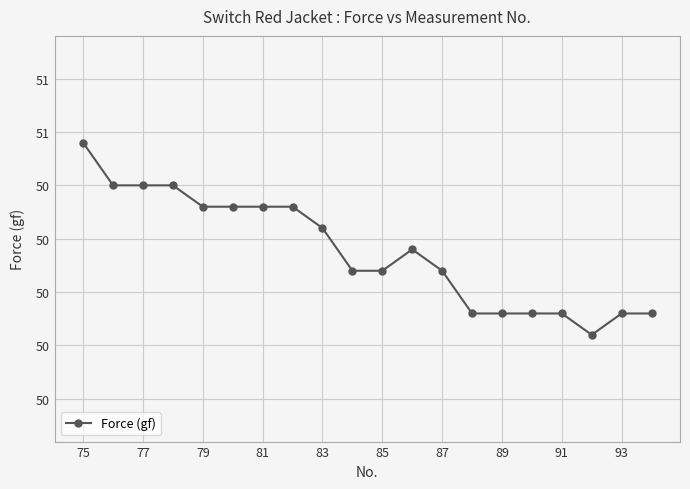

What is the average value?

50.2